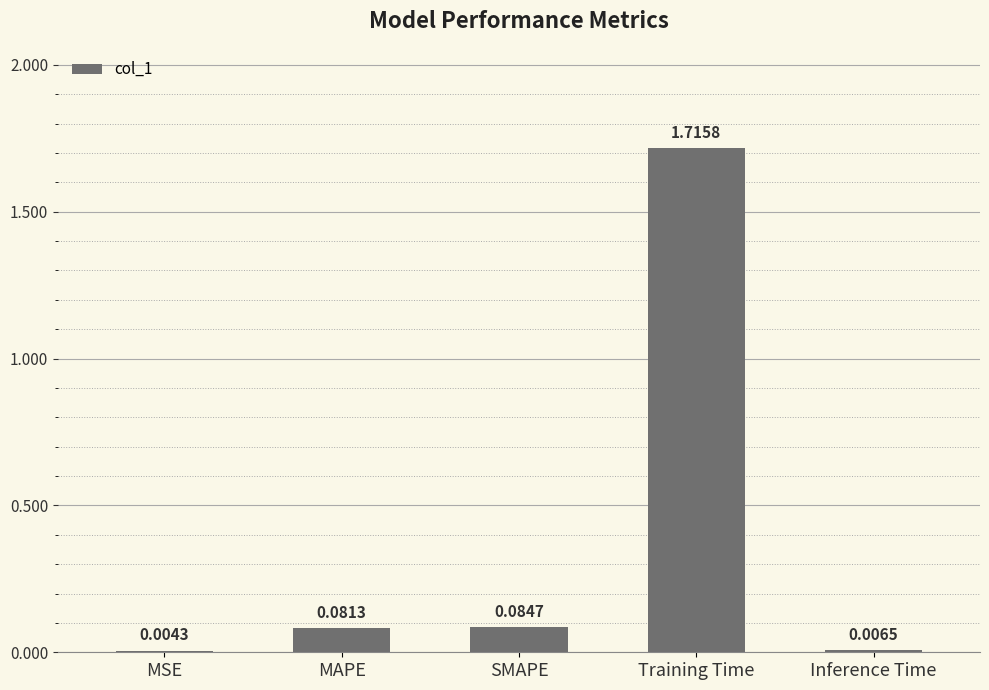

Between SMAPE and MSE, which is larger?

SMAPE